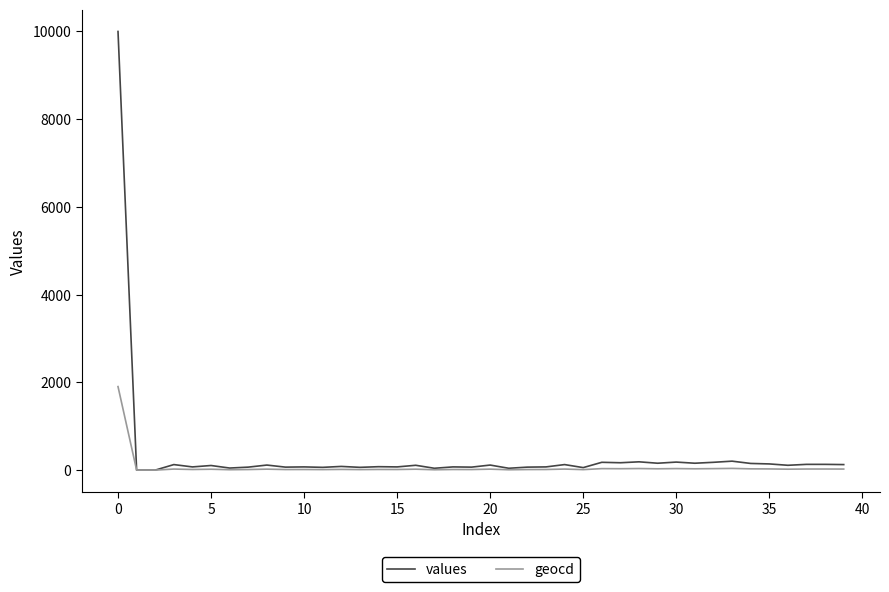

Rank the series by their maximum value, from lowest to highest.

geocd, values